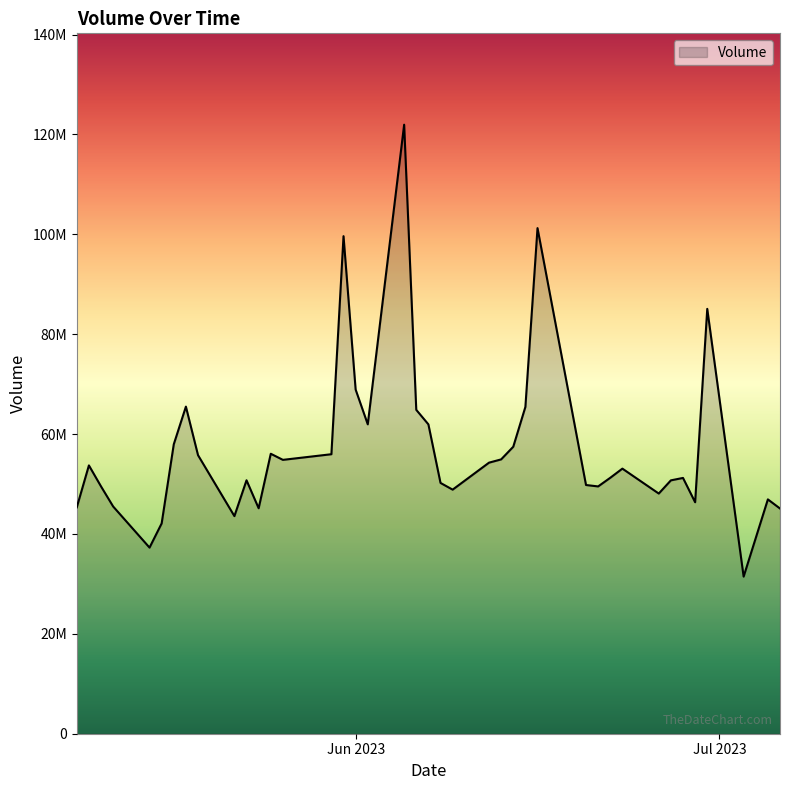

Reading left to right, what are all the values shown in this chart?

45326900	53724500	49514700	45497800	37266700	42110300	57951600	65496700	55772400	43570900	50747300	45143500	56058300	54835000	55964400	99625300	68901800	61945900	121946500	64848400	61944600	50214900	48870700	54274900	54929100	57462900	65433200	101235600	49799100	49515700	51245300	53079300	48088700	50730800	51216800	46347300	85069600	31458200	46920300	45094300